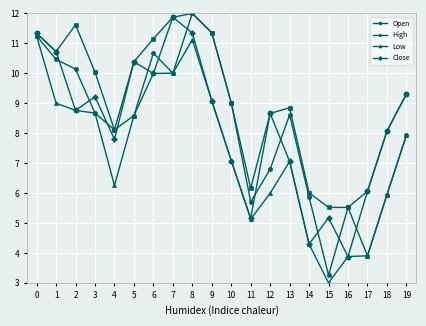

The High series shows 10.0 at 3. True or false?

True